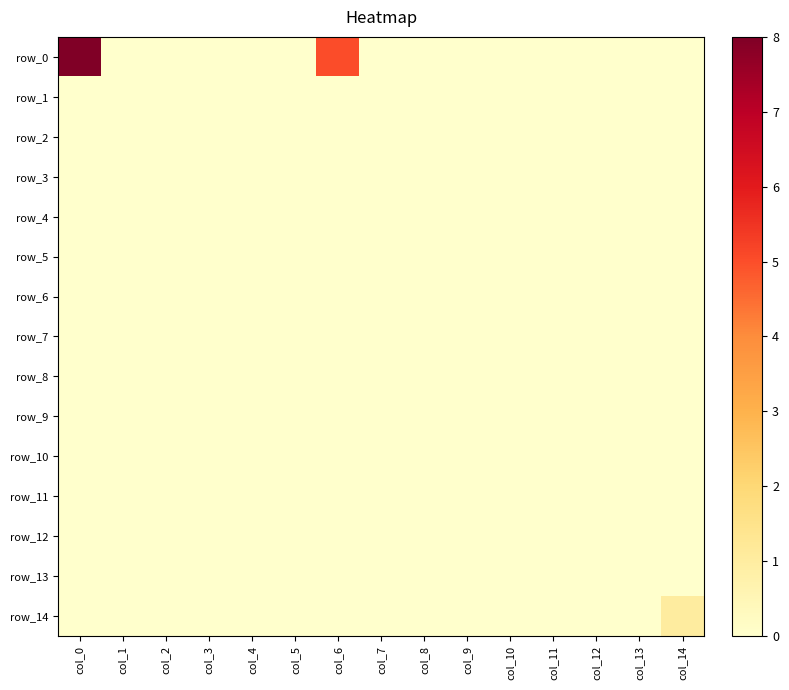

Reading right to left, extract all data points from this chart.

row_0: 0	0	0	0	0	0	0	0	5	0	0	0	0	0	8
row_1: 0	0	0	0	0	0	0	0	0	0	0	0	0	0	0
row_2: 0	0	0	0	0	0	0	0	0	0	0	0	0	0	0
row_3: 0	0	0	0	0	0	0	0	0	0	0	0	0	0	0
row_4: 0	0	0	0	0	0	0	0	0	0	0	0	0	0	0
row_5: 0	0	0	0	0	0	0	0	0	0	0	0	0	0	0
row_6: 0	0	0	0	0	0	0	0	0	0	0	0	0	0	0
row_7: 0	0	0	0	0	0	0	0	0	0	0	0	0	0	0
row_8: 0	0	0	0	0	0	0	0	0	0	0	0	0	0	0
row_9: 0	0	0	0	0	0	0	0	0	0	0	0	0	0	0
row_10: 0	0	0	0	0	0	0	0	0	0	0	0	0	0	0
row_11: 0	0	0	0	0	0	0	0	0	0	0	0	0	0	0
row_12: 0	0	0	0	0	0	0	0	0	0	0	0	0	0	0
row_13: 0	0	0	0	0	0	0	0	0	0	0	0	0	0	0
row_14: 1	0	0	0	0	0	0	0	0	0	0	0	0	0	0